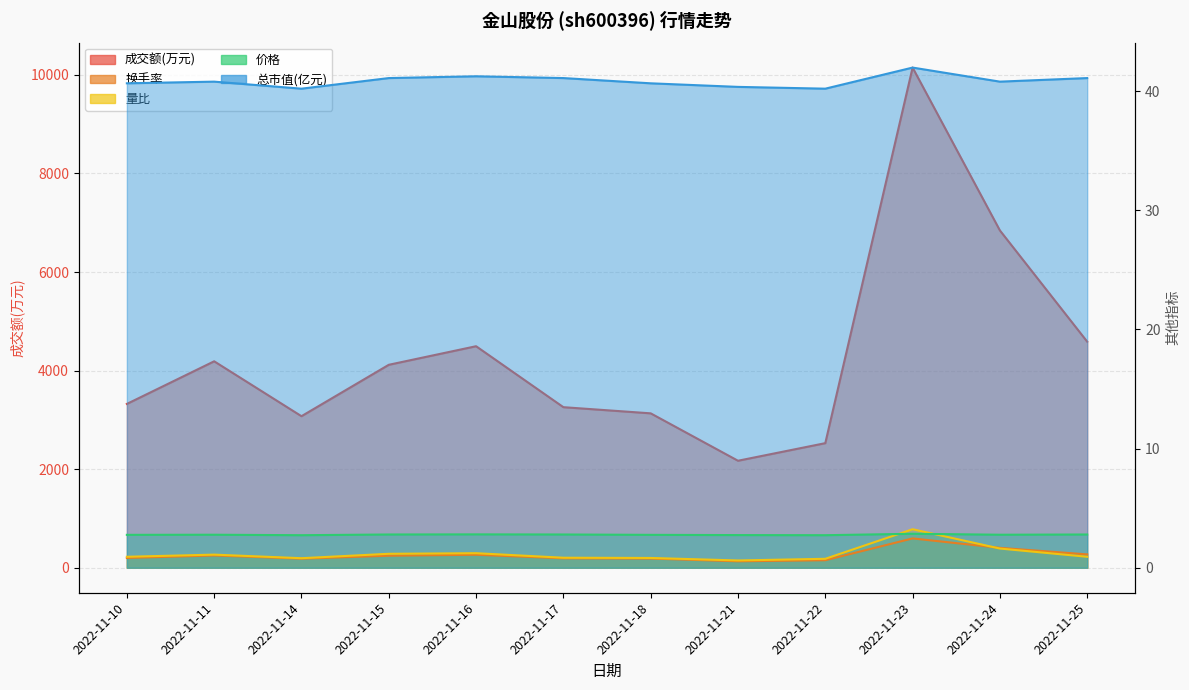

The 成交额(万元) series shows 3075.0 at 2022-11-14. True or false?

True